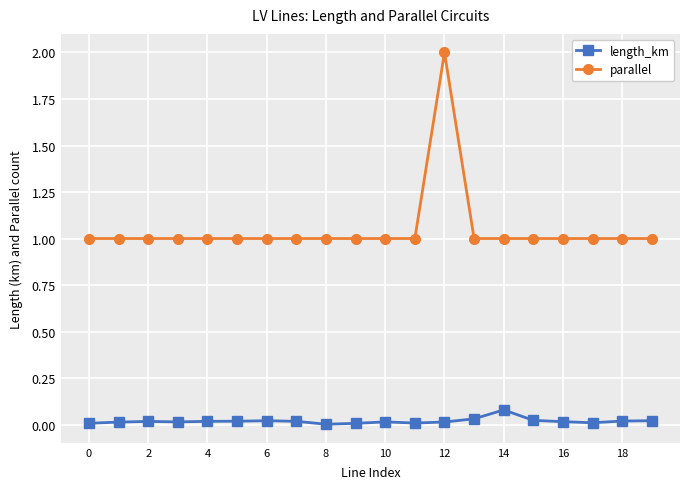

What is the value of the parallel point at the 4th from the left?

1.0